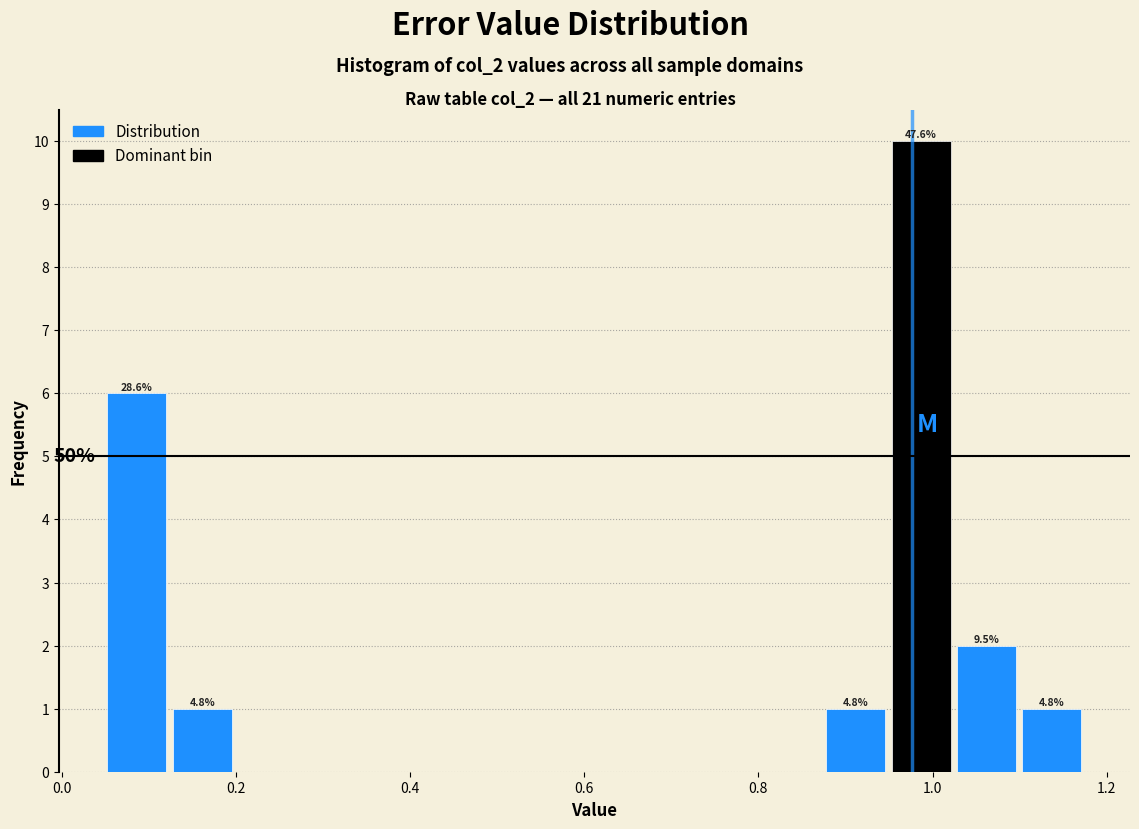

Around what value on the x-axis is the tallest bar? Give the approximate position of its centre, as read against the axis.

0.98